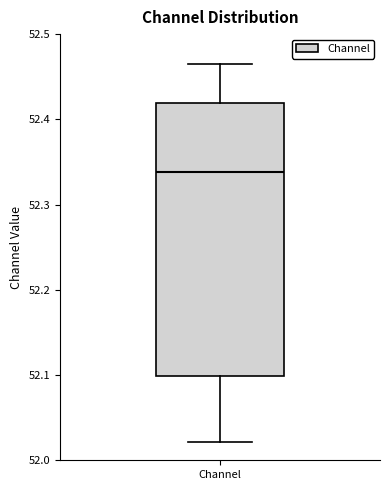

Where does the lower whisker of the box for Channel end on the y-axis? The values are not printed on the chart, so give them approximately, as read against the axis.

52.02